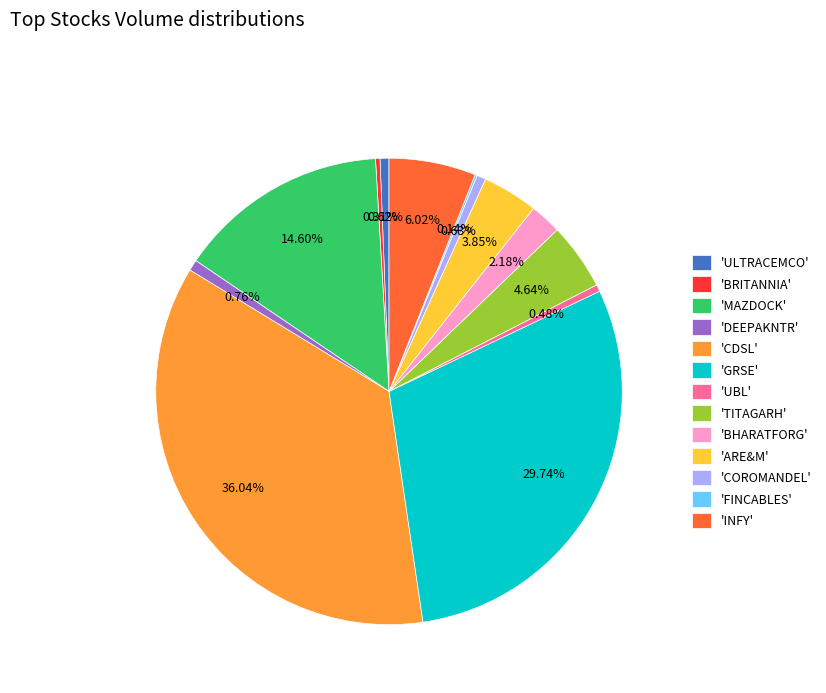

Is the sum of 'GRSE' and 'TITAGARH' greater than half?

No